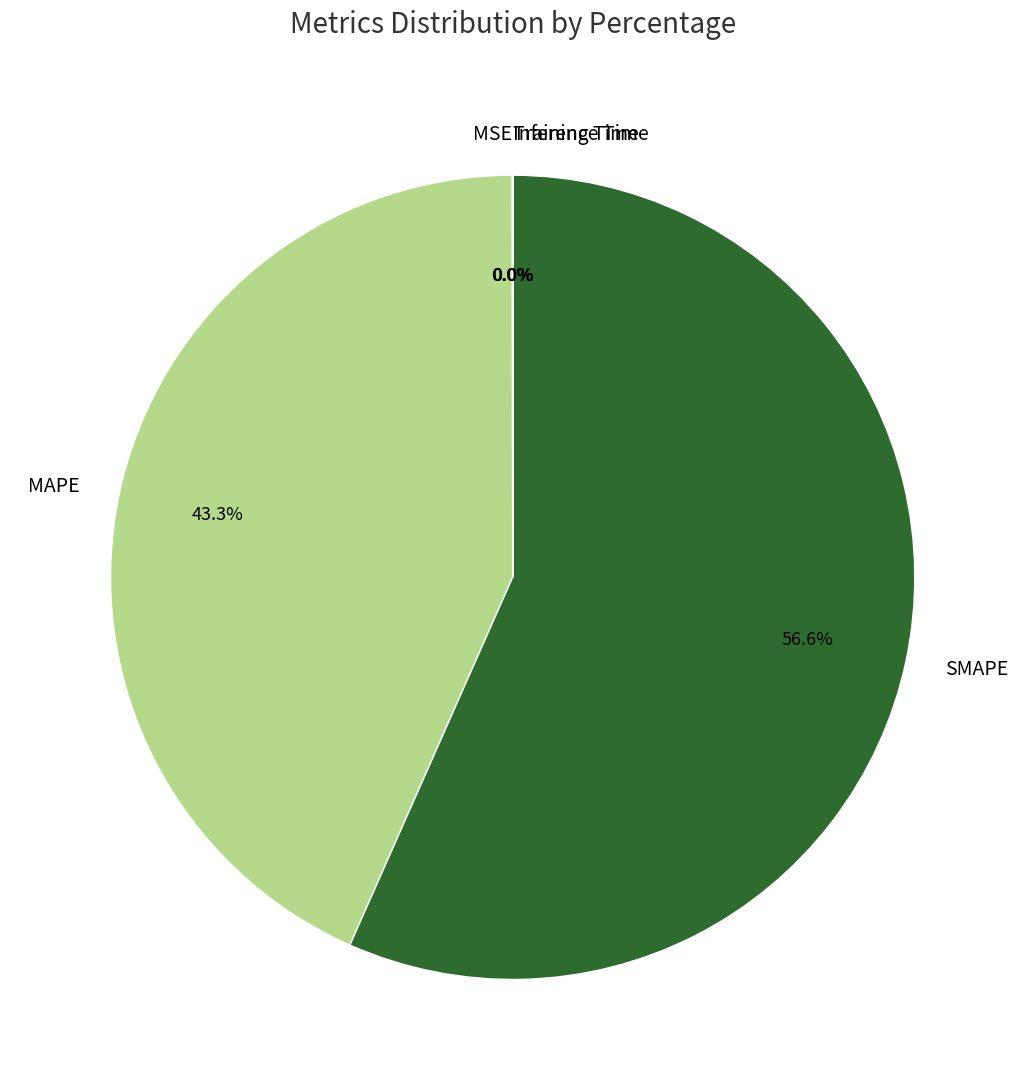

Which category accounts for the majority?

SMAPE